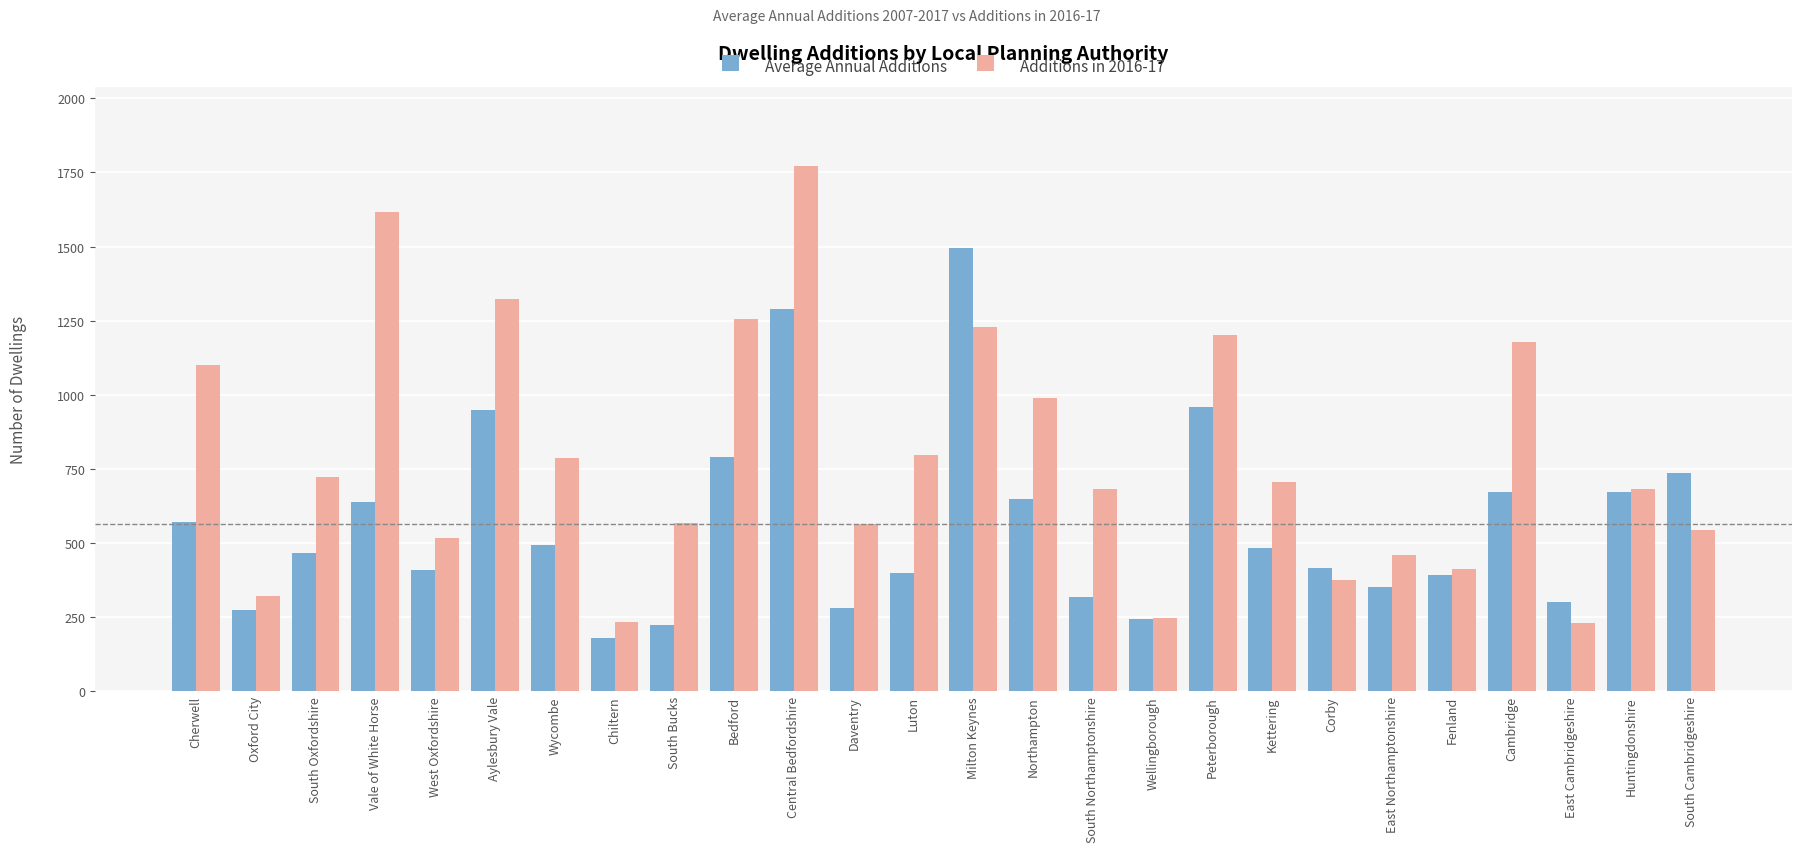

At which category is the sum across all series the highest?

Central Bedfordshire